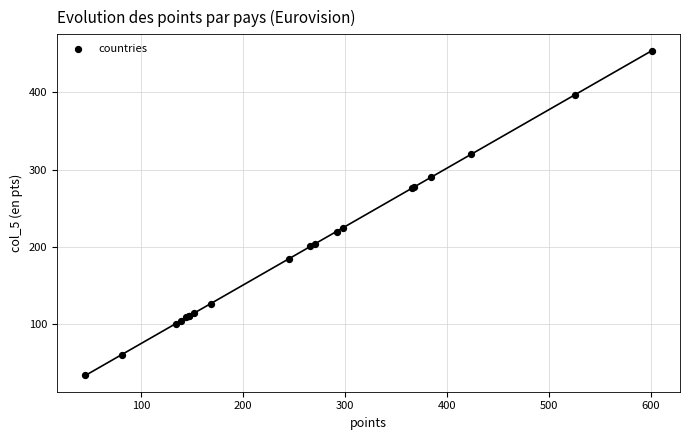

What Y value in the scatter plot is closest to 244?

225